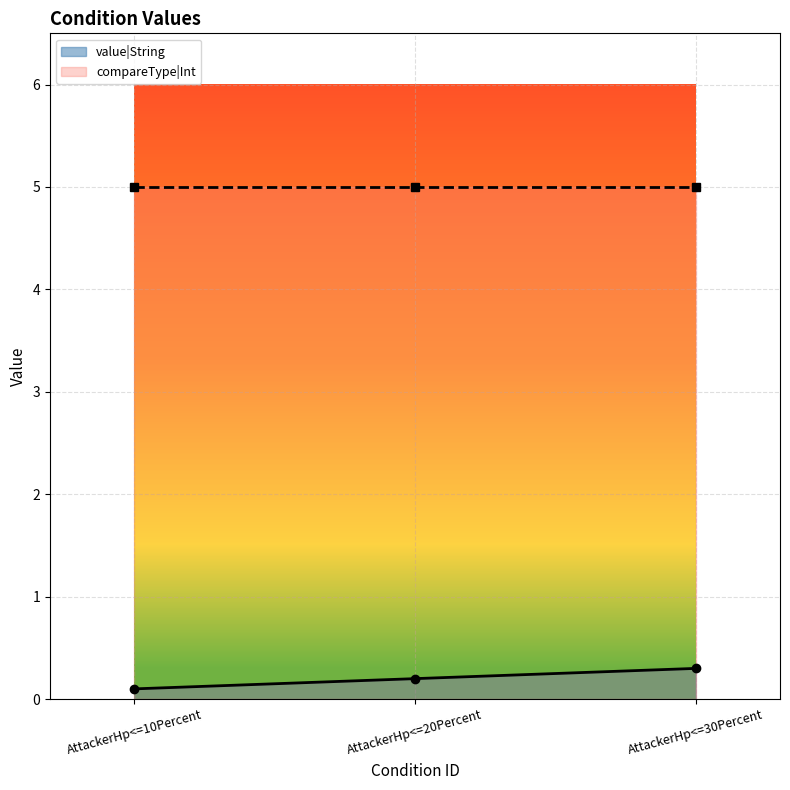

Where is value|String nearest to the value 0?

AttackerHp<=10Percent